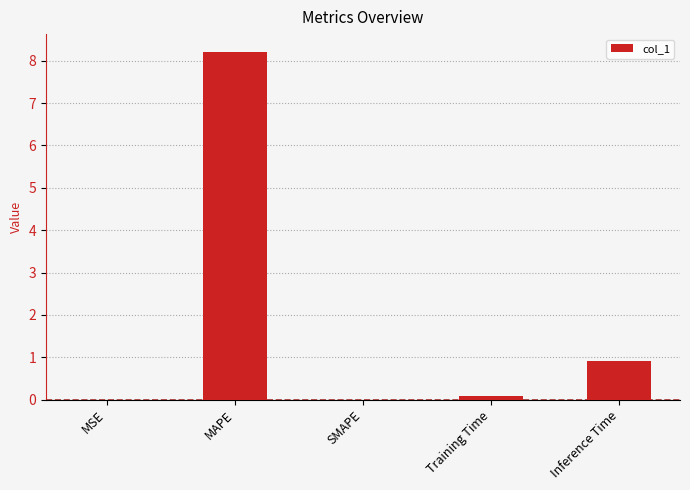

What is the difference between the values at Inference Time and Training Time?

0.8